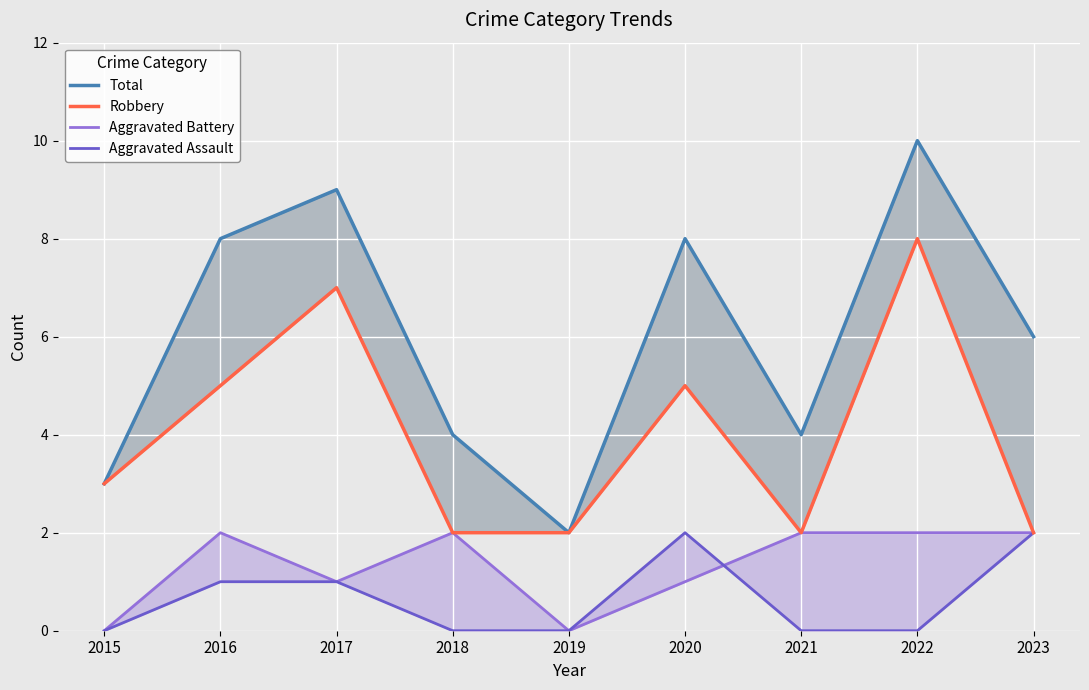

How many lines are shown in the chart?

4